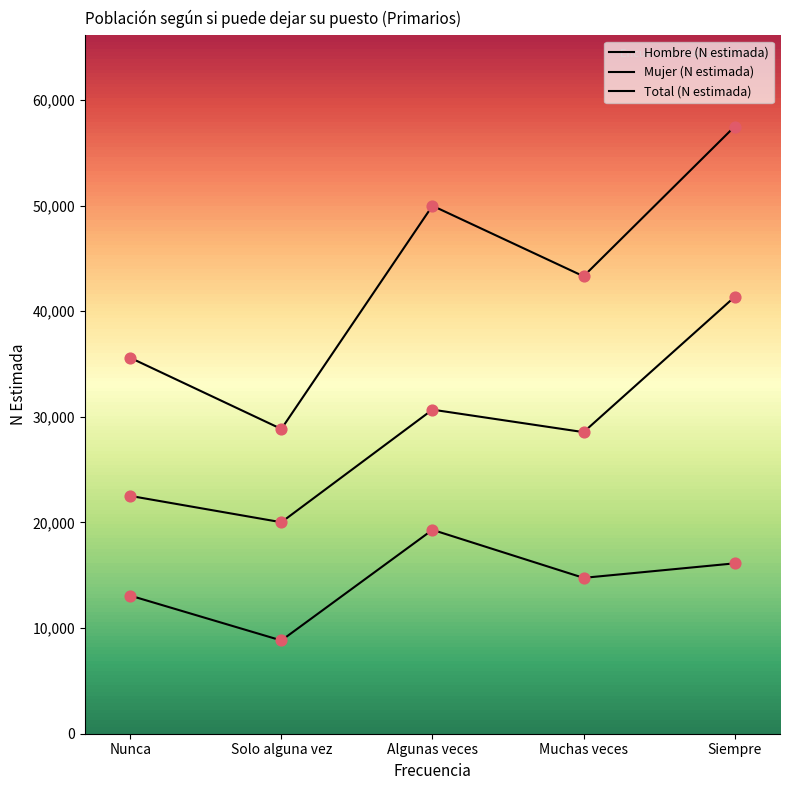

How many lines are shown in the chart?

3